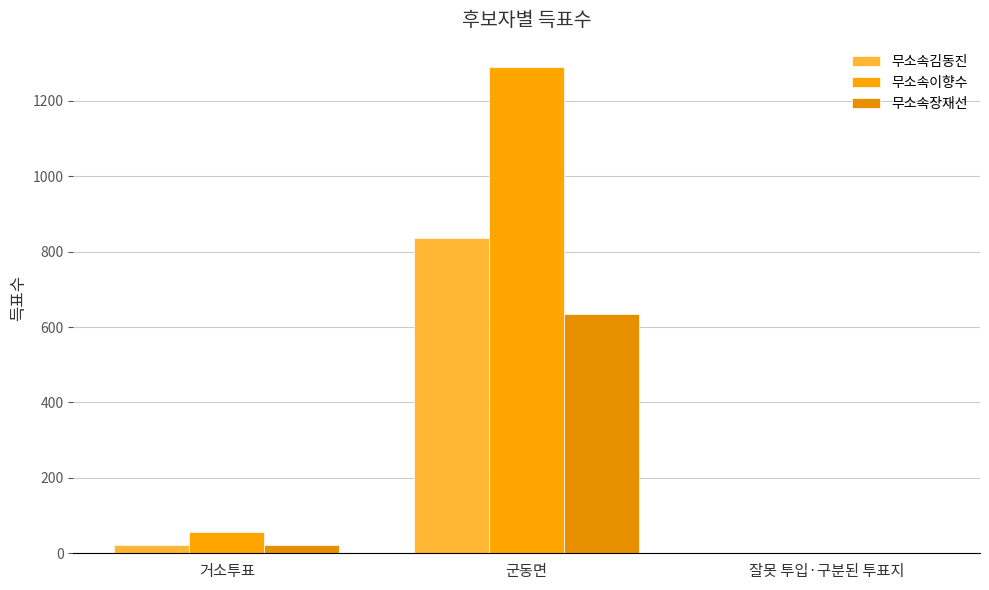

What are all the series names shown in the legend?

무소속김동진, 무소속이향수, 무소속장재선